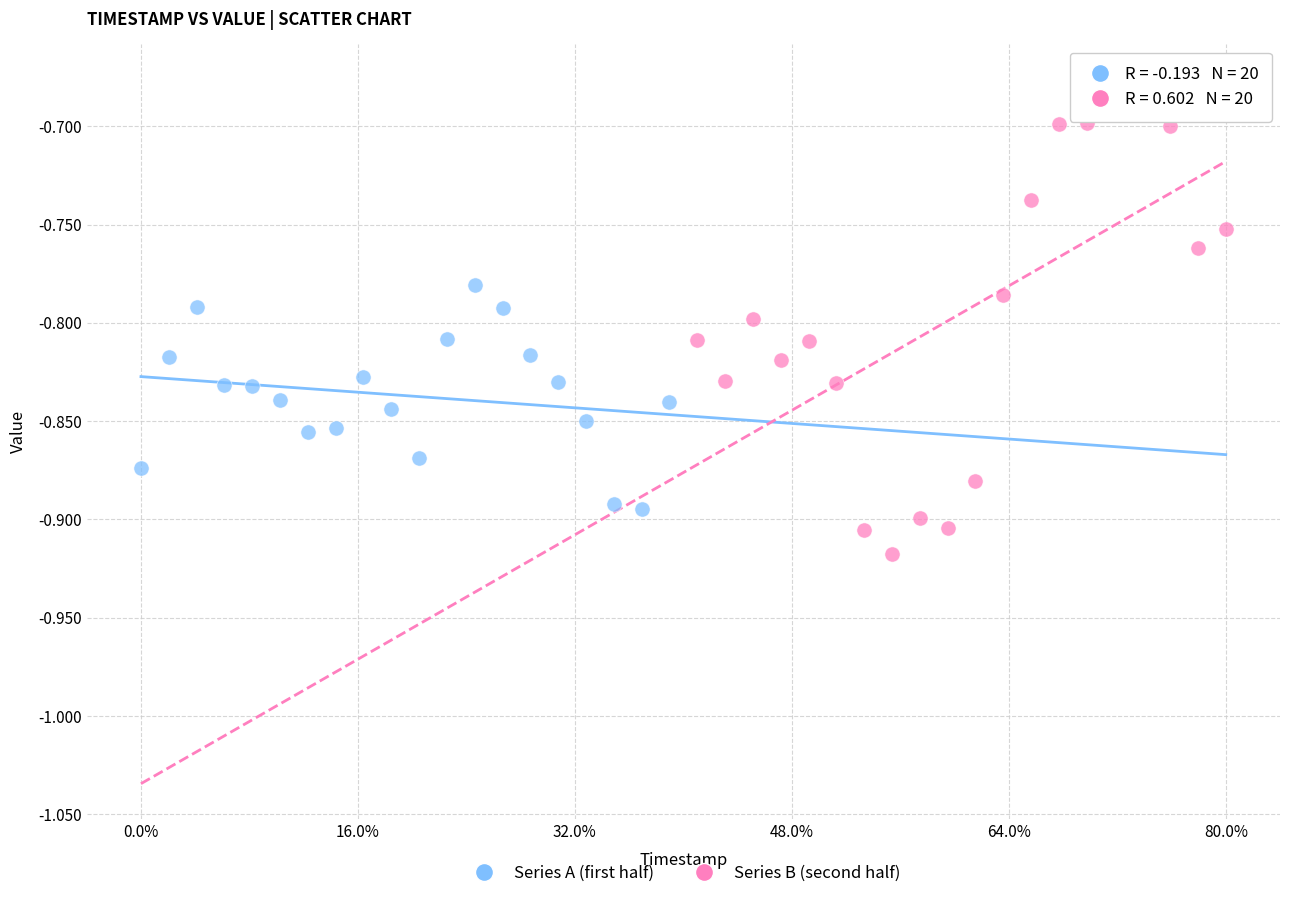

Which series has the widest spread of Y values?

Series B (second half)